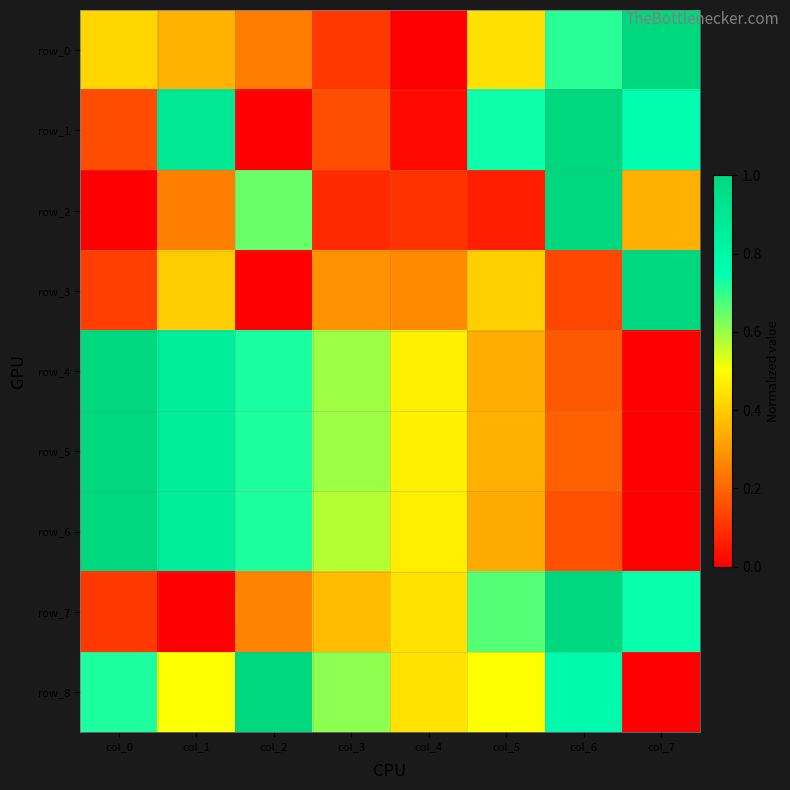

How many values in row_2 are above zero?

7